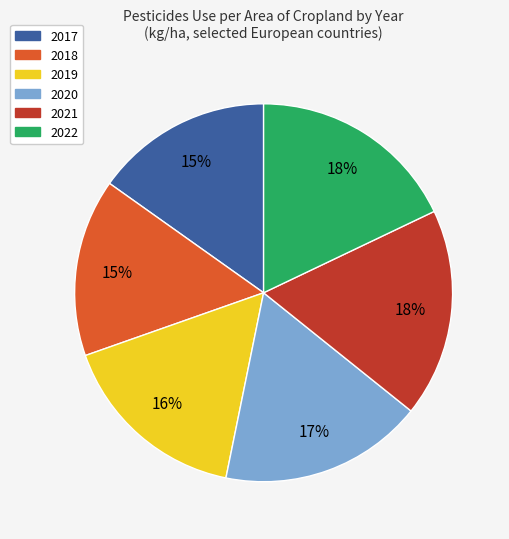

Which has a higher value, 2022 or 2018?

2022